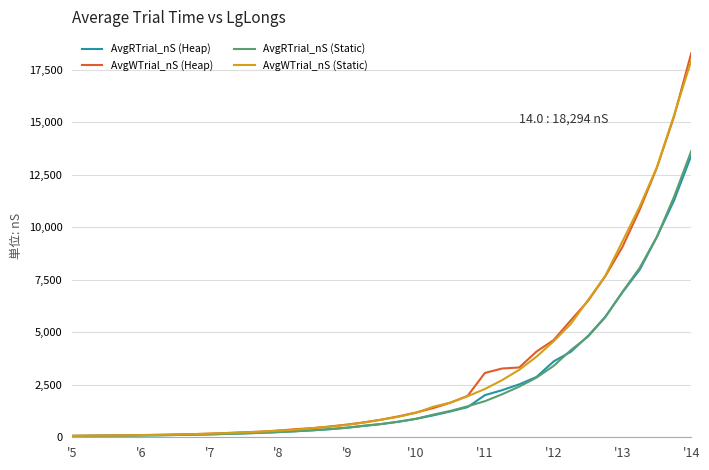

What are all the series names shown in the legend?

AvgRTrial_nS (Heap), AvgWTrial_nS (Heap), AvgRTrial_nS (Static), AvgWTrial_nS (Static)